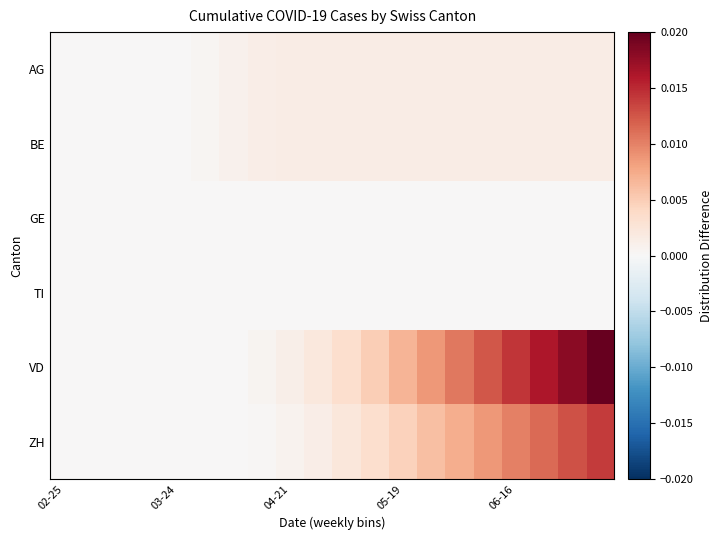

Count the number of data series in this chart.

6